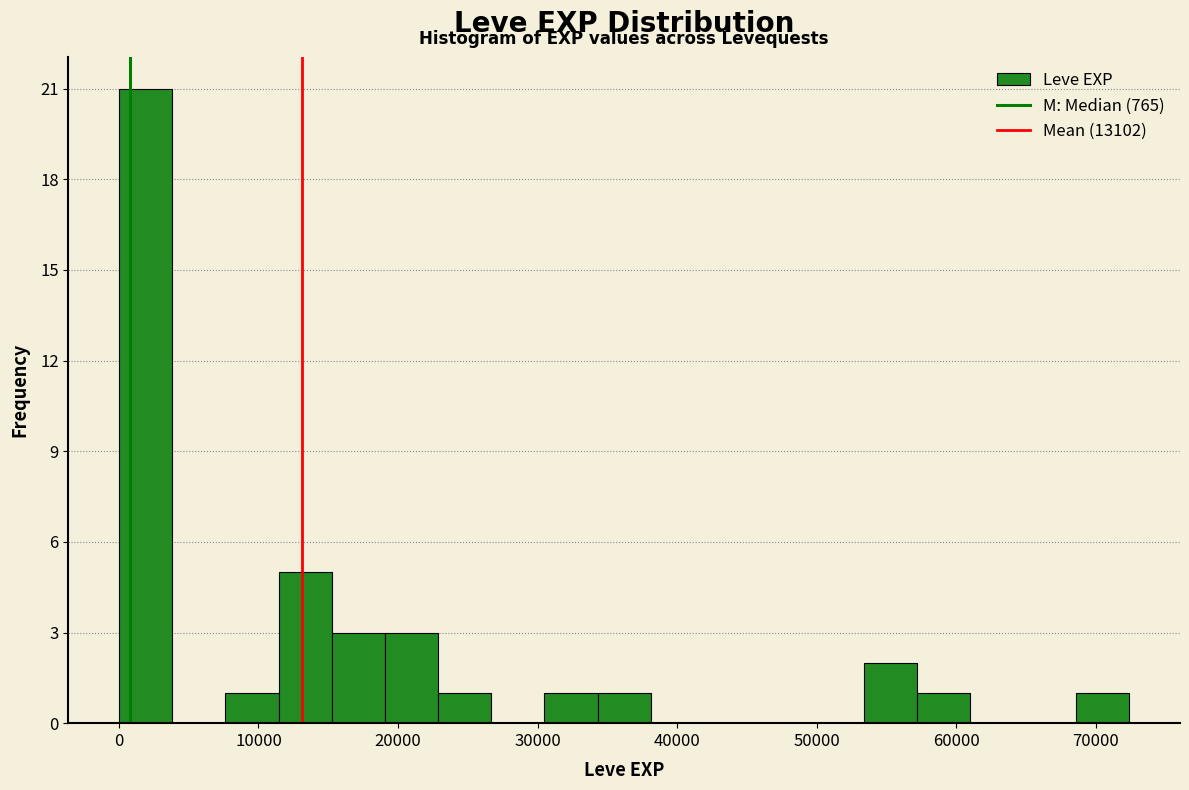

Around what value on the x-axis is the tallest bar? Give the approximate position of its centre, as read against the axis.

2000